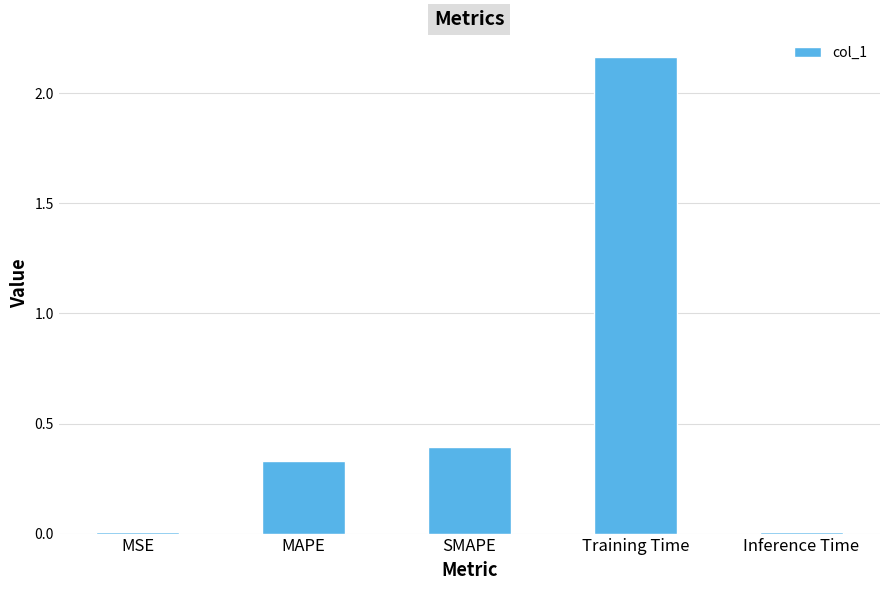

Which category has the highest value across all series?

Training Time